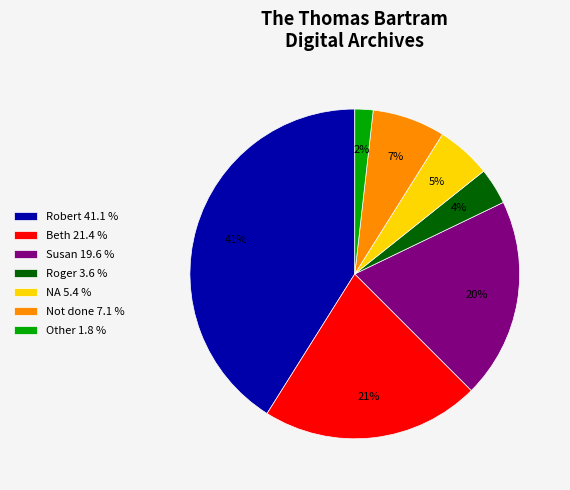

Do Robert 41.1 % and Other 1.8 % together represent more than half of the pie?

No